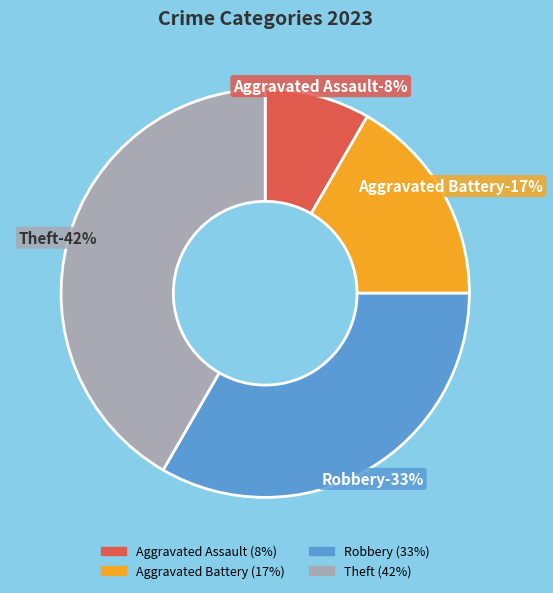

What percentage is the Robbery slice, to the nearest percent?

33%